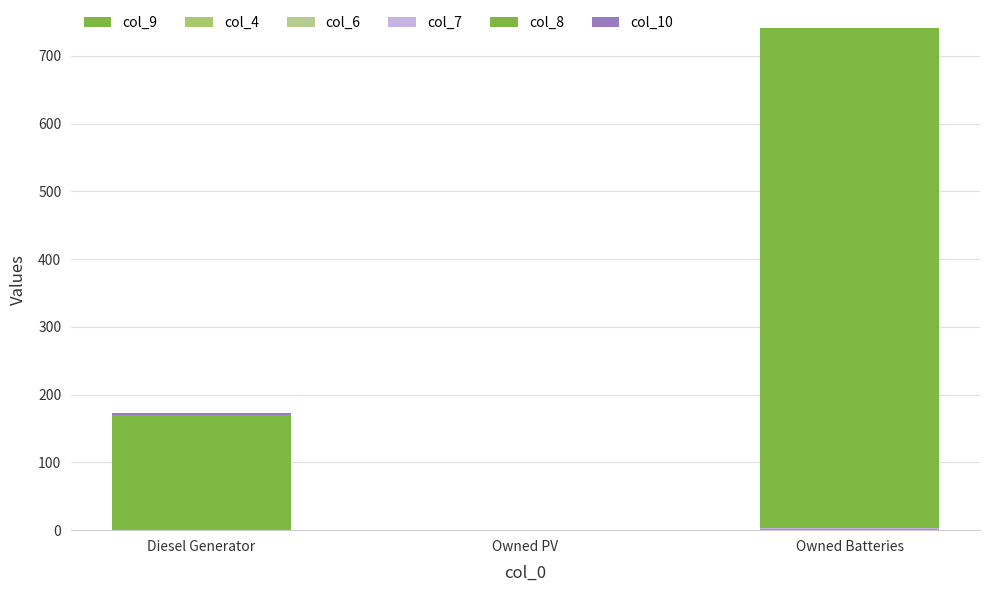

Are the bars horizontal?

No